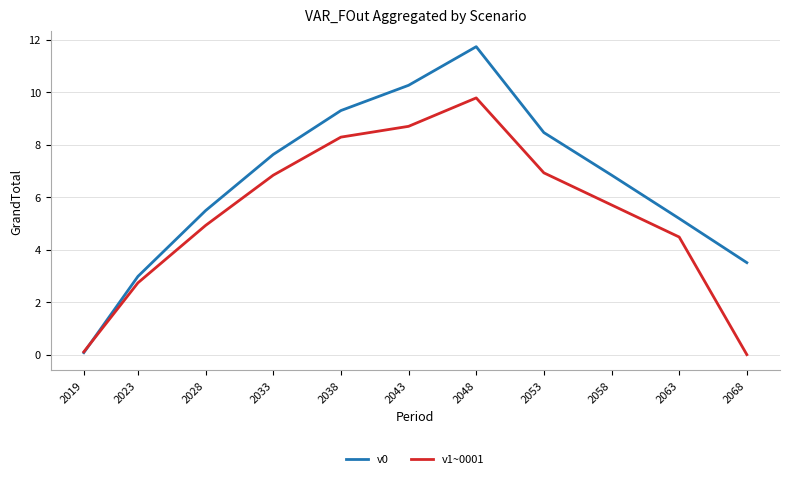

True or false: v1~0001 has more than 0 points higher than both neighbors.

True